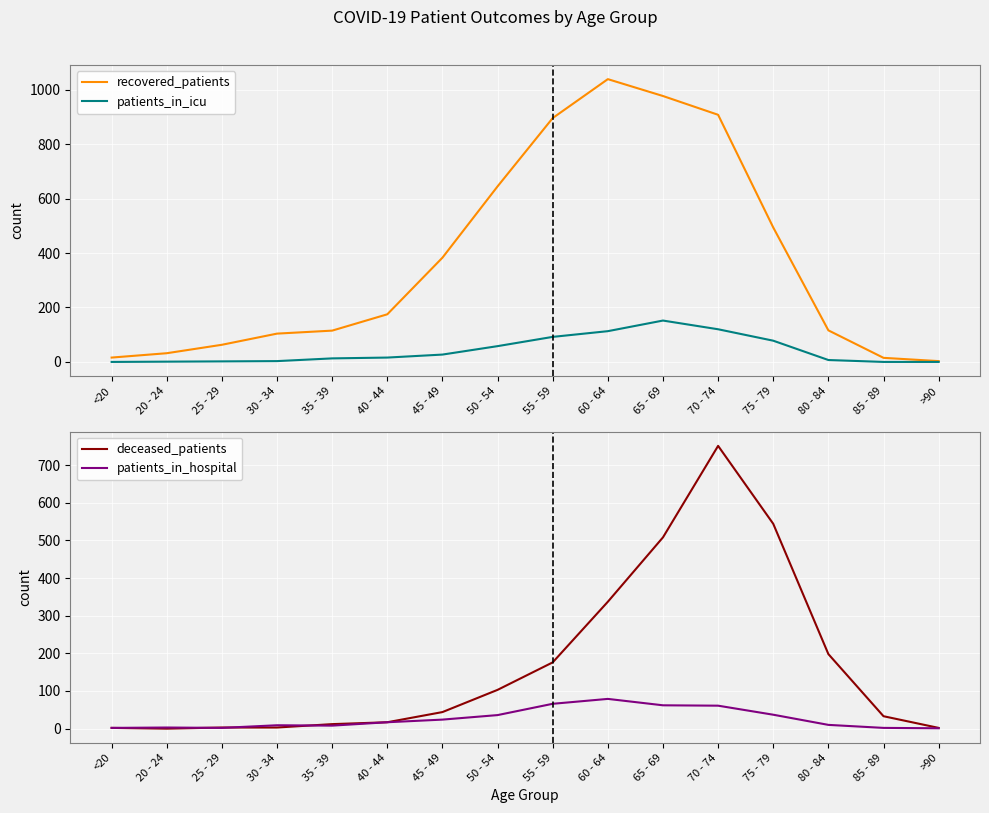

What is the sum of the patients_in_hospital values at 20 - 24 and >90?

4